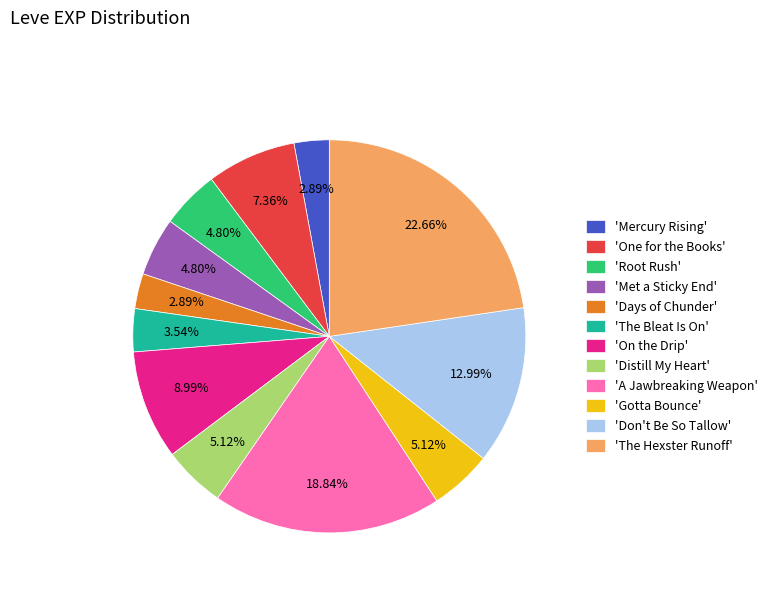

Does 'Mercury Rising' account for over 50% of the chart?

No